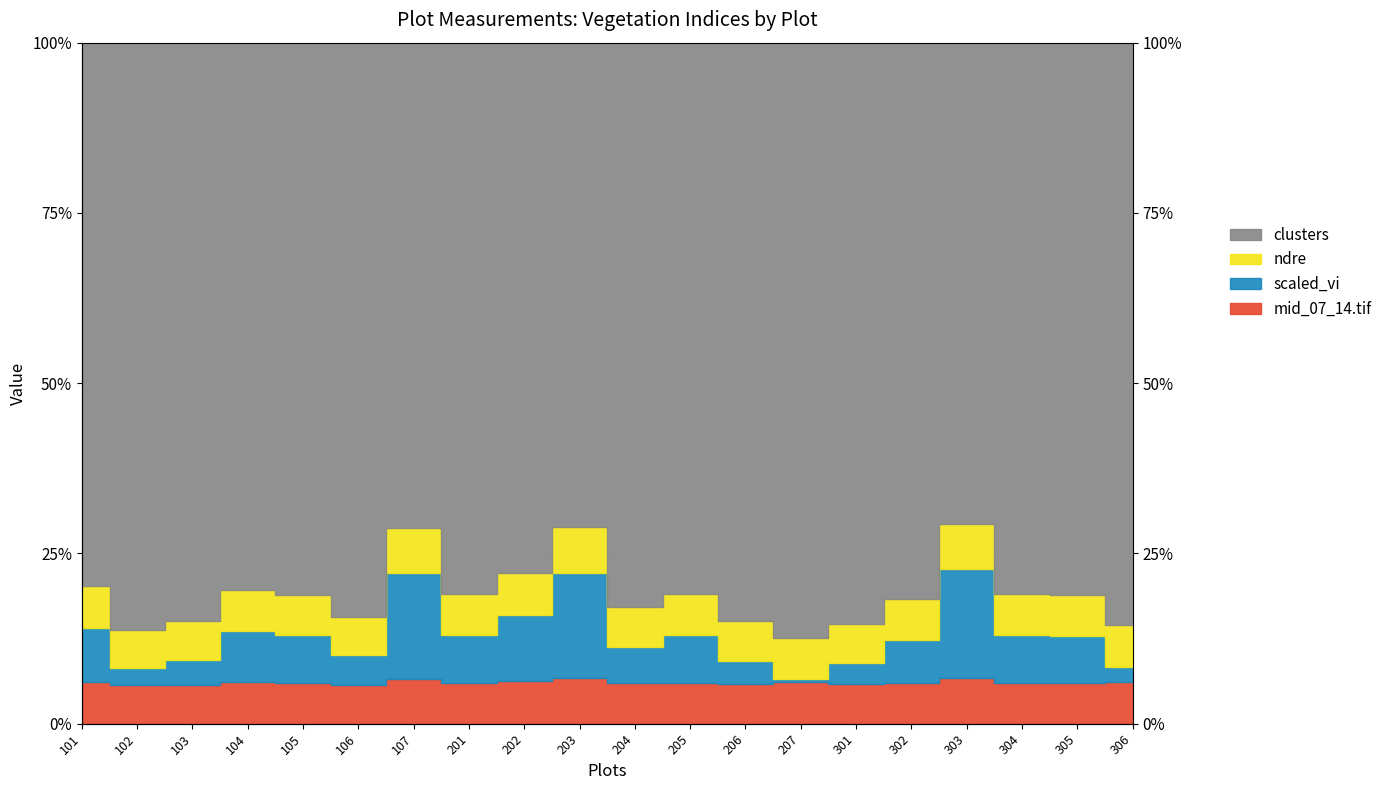

True or false: mid_07_14.tif and scaled_vi intersect in this chart.

False